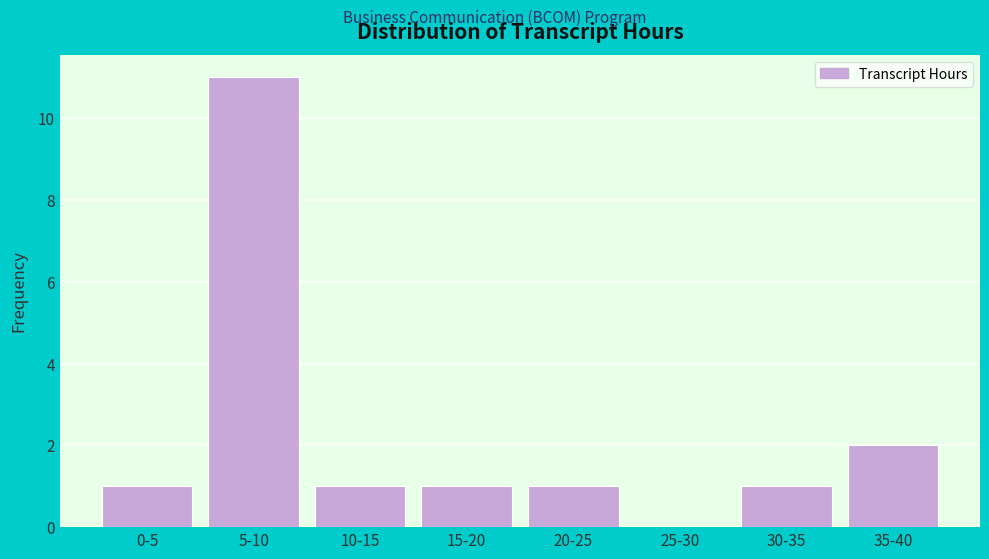

Reading left to right, list all the values displayed in this chart.

0-5=1	5-10=11	10-15=1	15-20=1	20-25=1	25-30=0	30-35=1	35-40=2